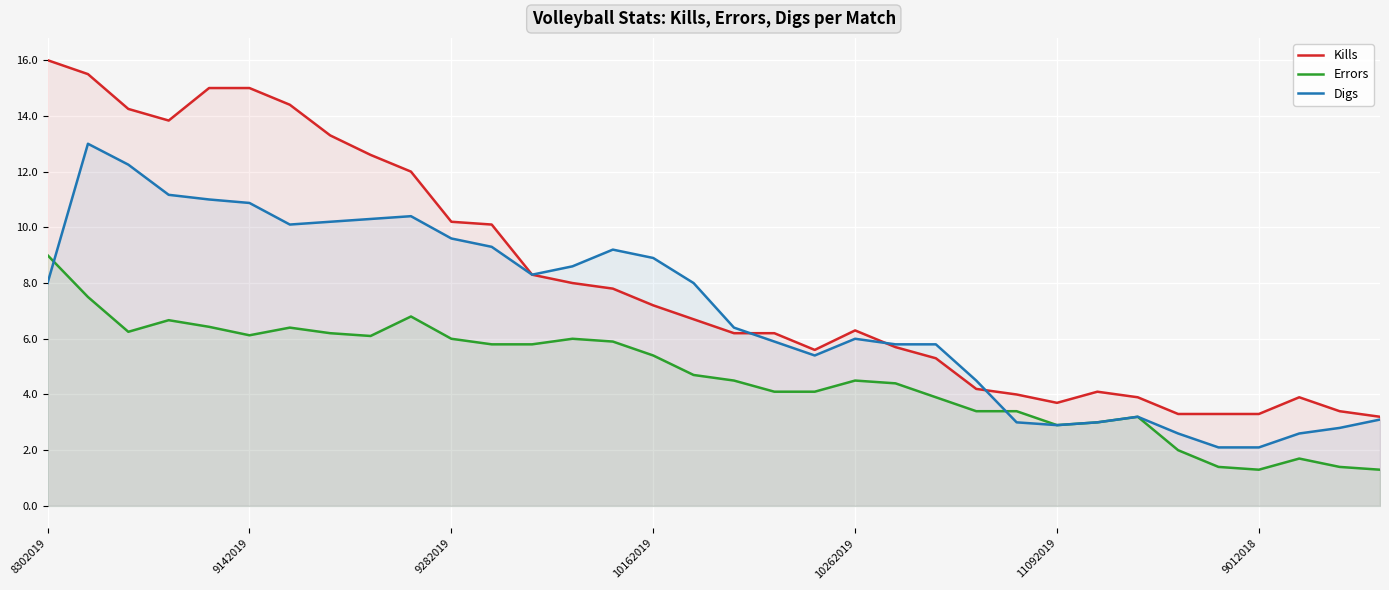

What is the average value of the Kills series?

8.1